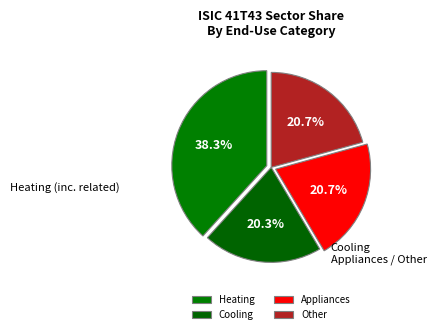

To the nearest percent, what is the difference between the largest and smallest slice percentages?

18%